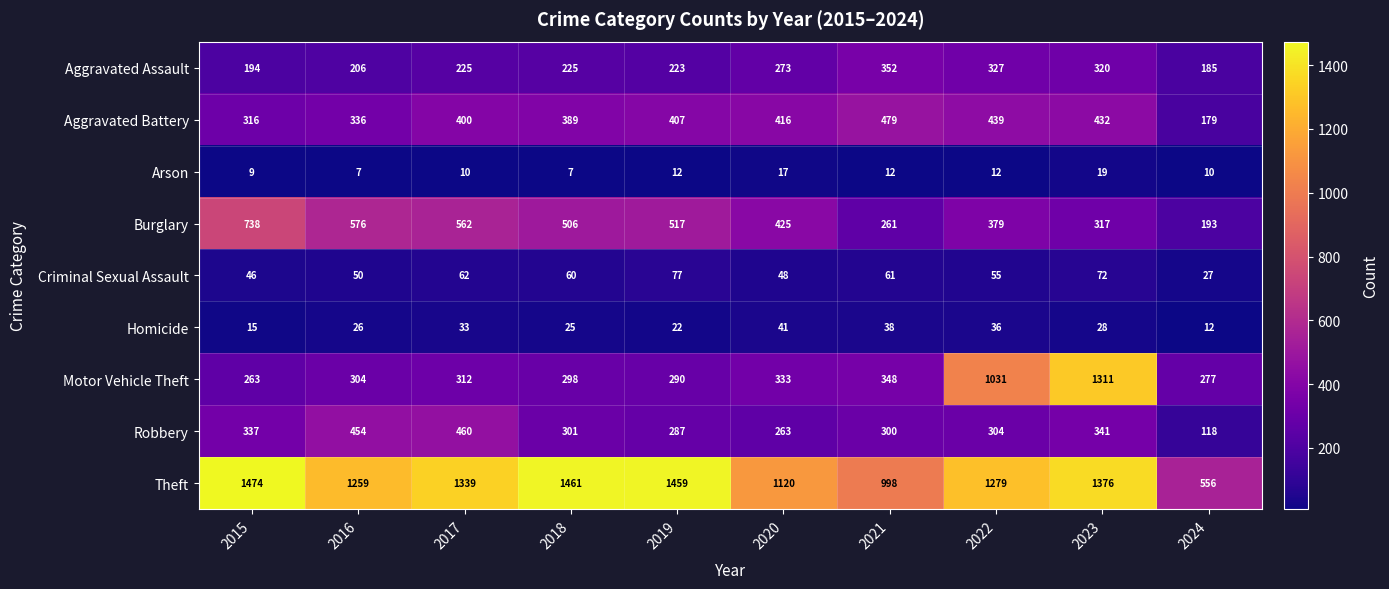

At how many categories does at least one series exceed 1391?

3